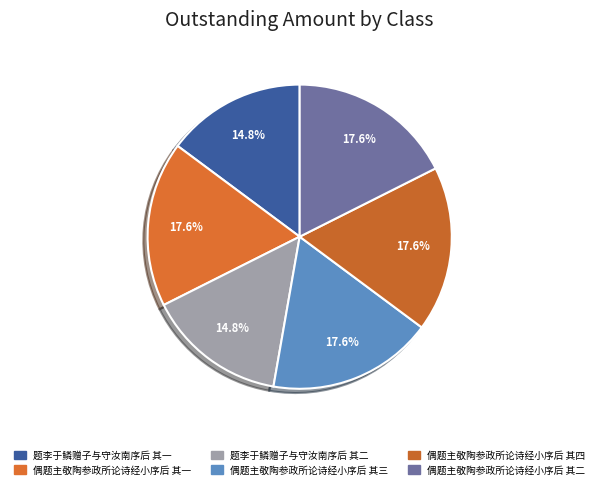

Is 偶题主敬陶参政所论诗经小序后 其四 the majority of the pie?

No